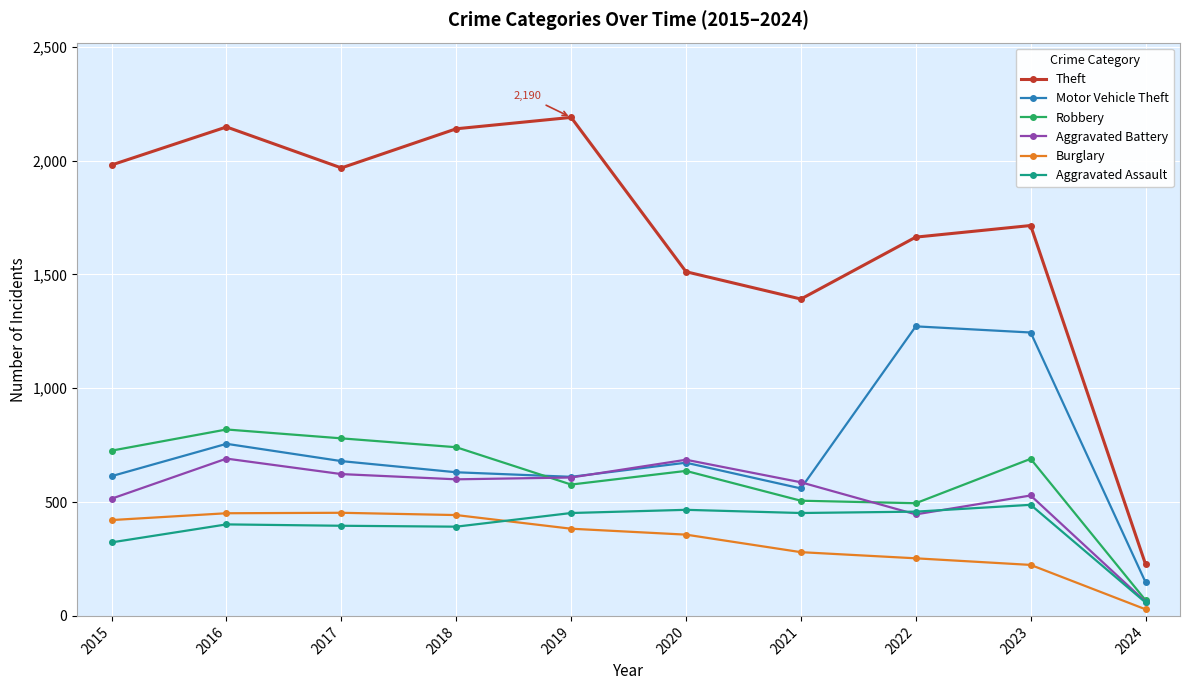

Where is the first local maximum for Motor Vehicle Theft?

2016